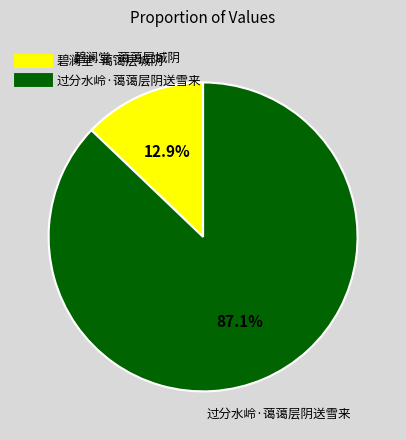

How much of the chart is everything except 碧澜堂·蔼蔼层城阴?

87.1%